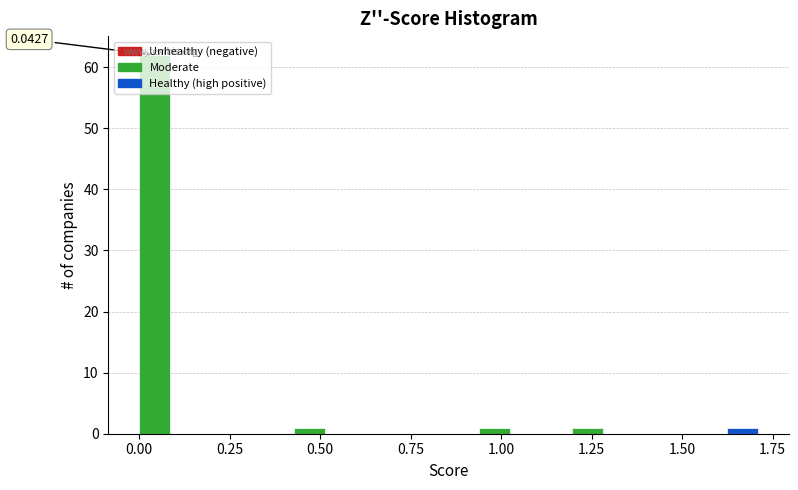

Around what value on the x-axis is the tallest bar? Give the approximate position of its centre, as read against the axis.

0.05